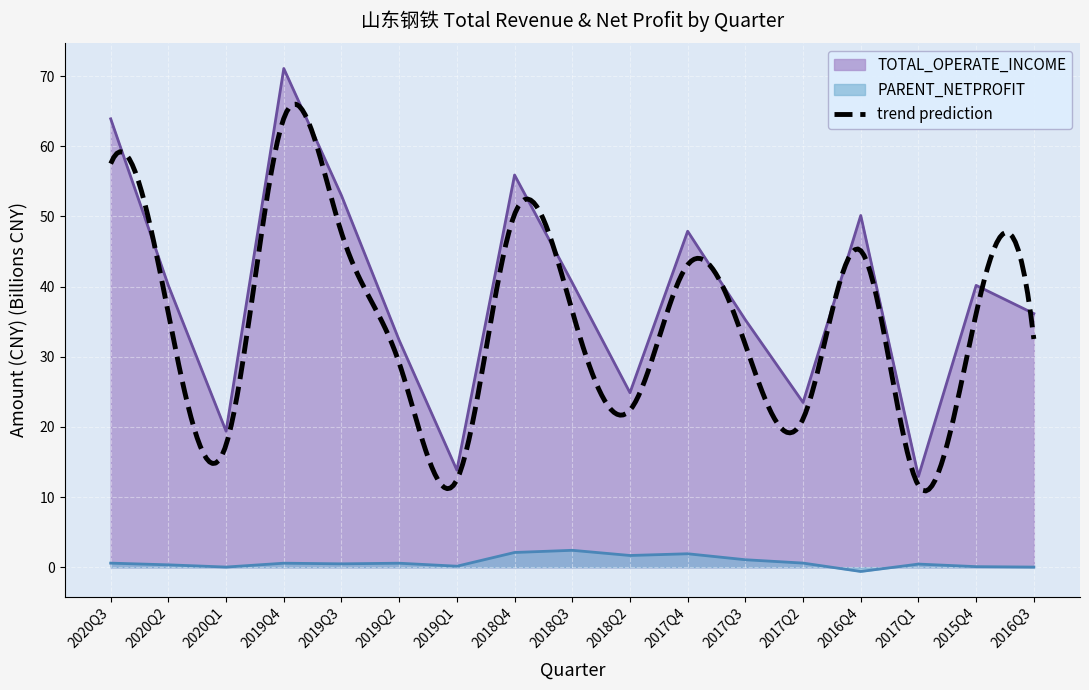

What is the value of the TOTAL_OPERATE_INCOME point at the 7th from the left?

13.8